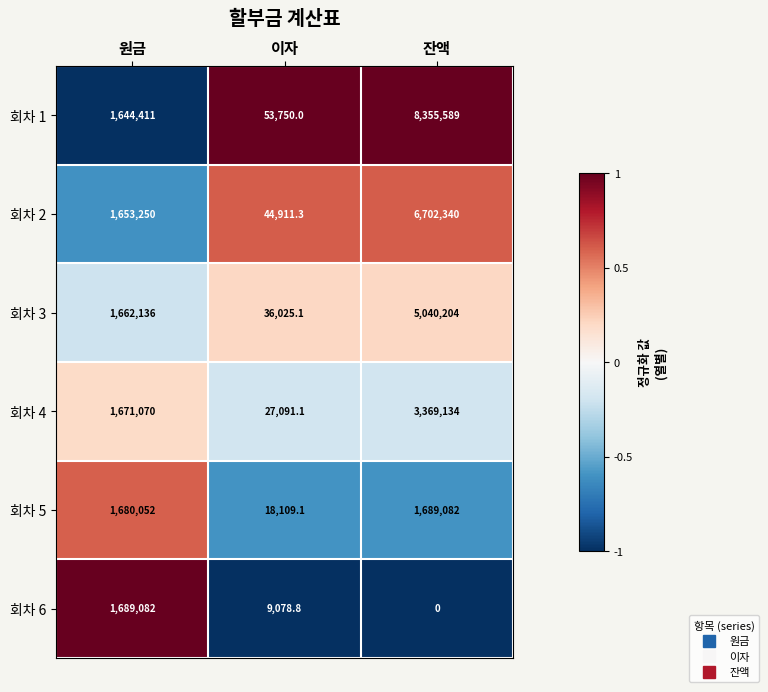

Read the 회차 3 value at 이자.

36025.1